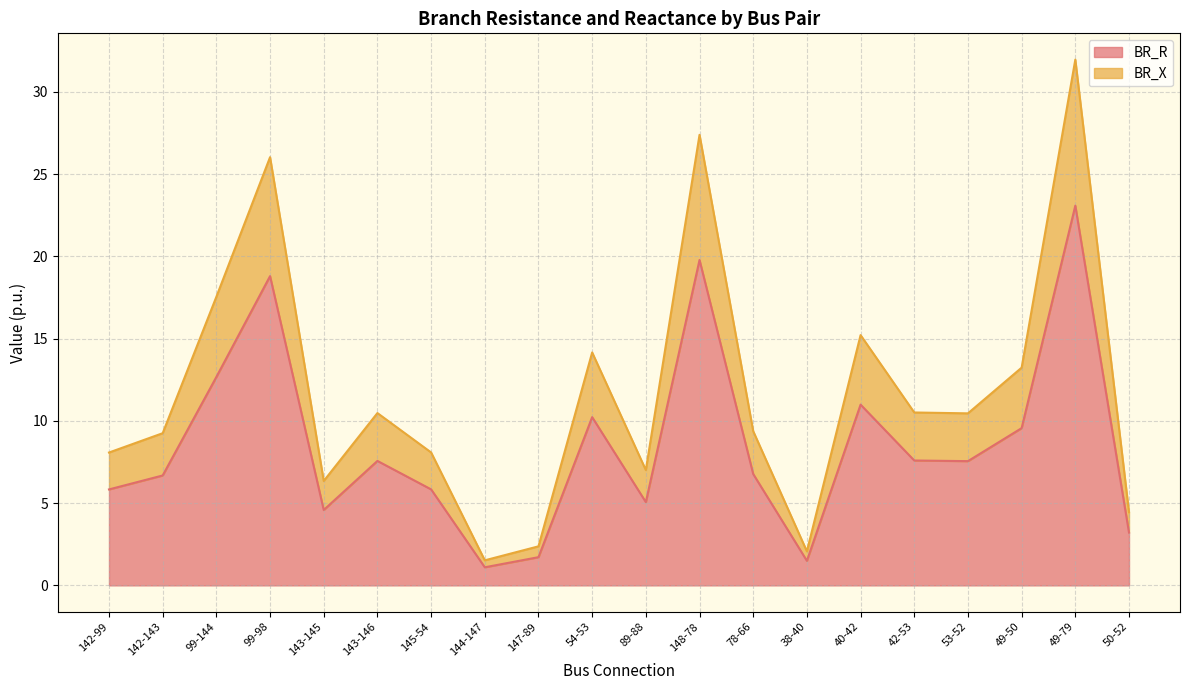

What is the difference between the BR_R values at 42-53 and 142-99?

1.8